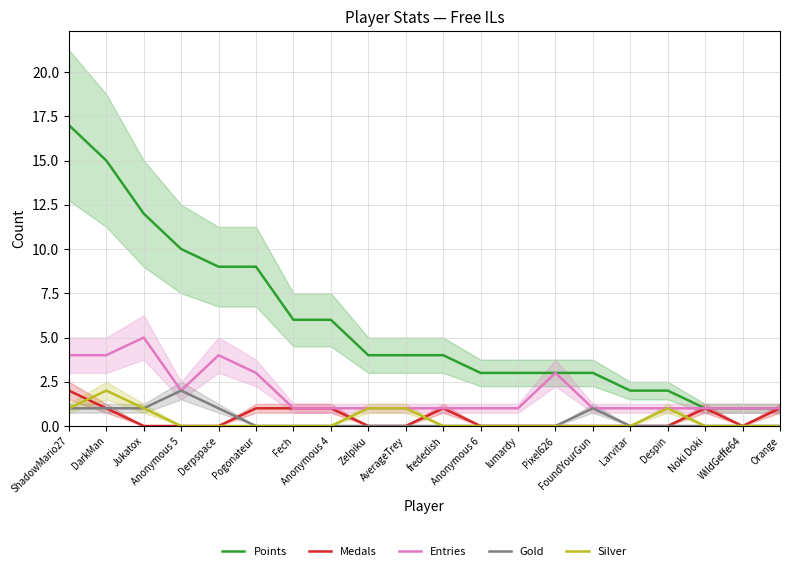

Rank the series at AverageTrey from lowest to highest value.

Medals, Gold, Entries, Silver, Points